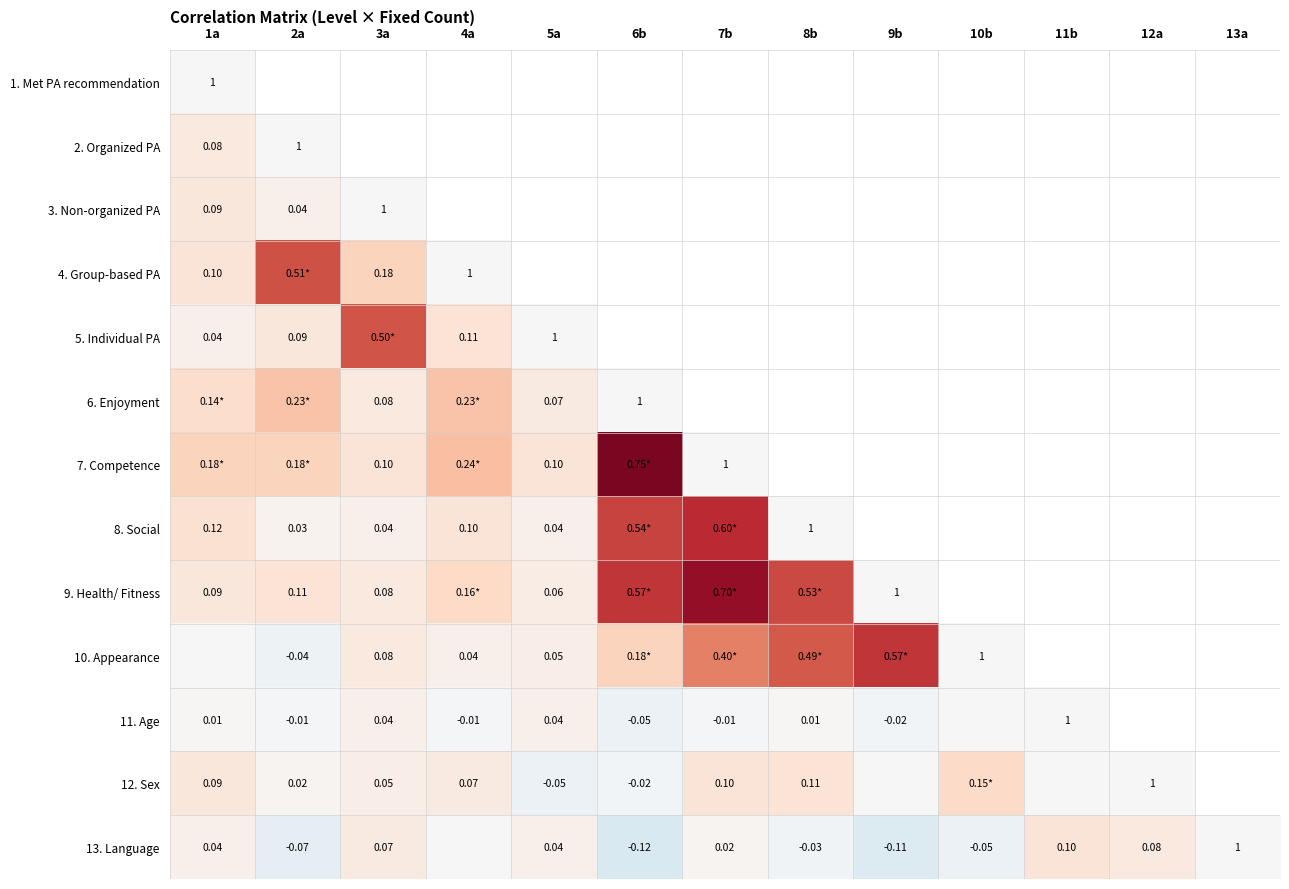

Read the 7. Competence value at 5a.

0.1